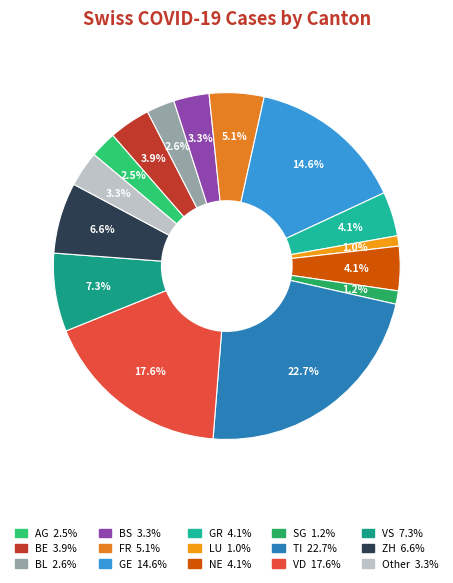

What percentage do GE and NE together represent?

18.7%